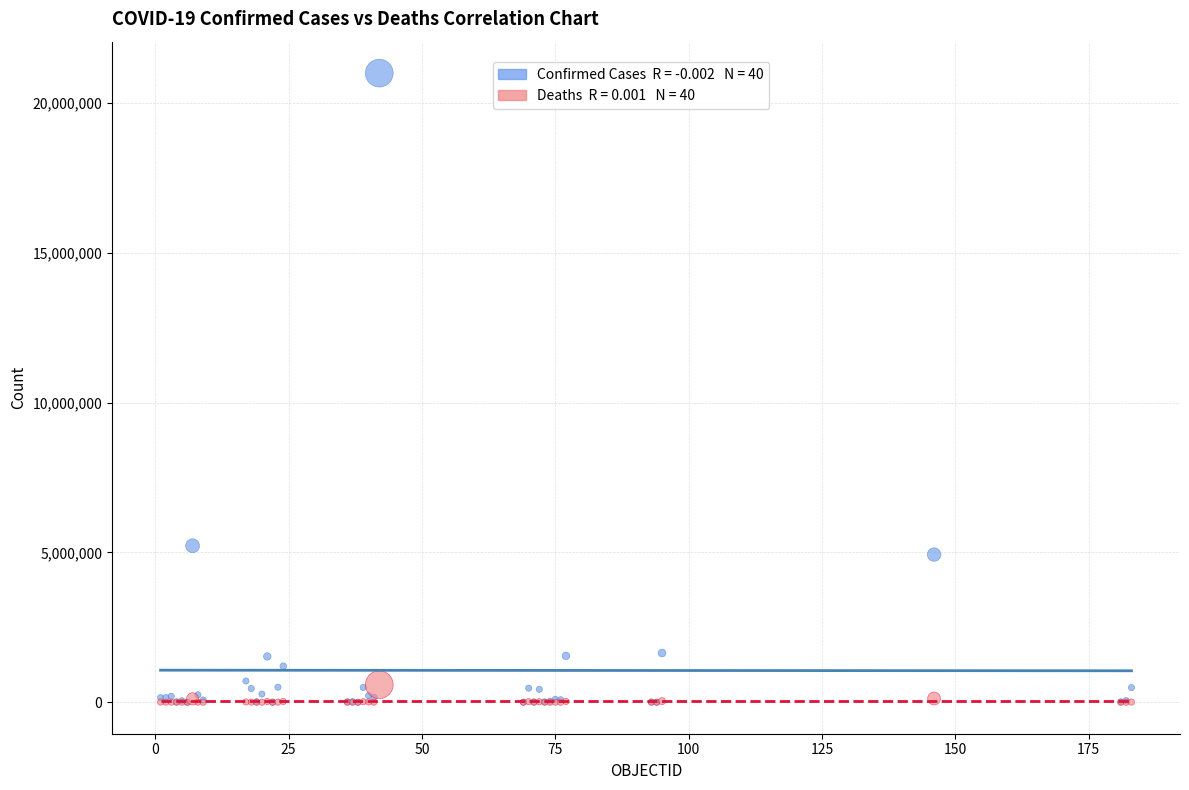

Across all series, what Y value is closest to 10499891?

5224534